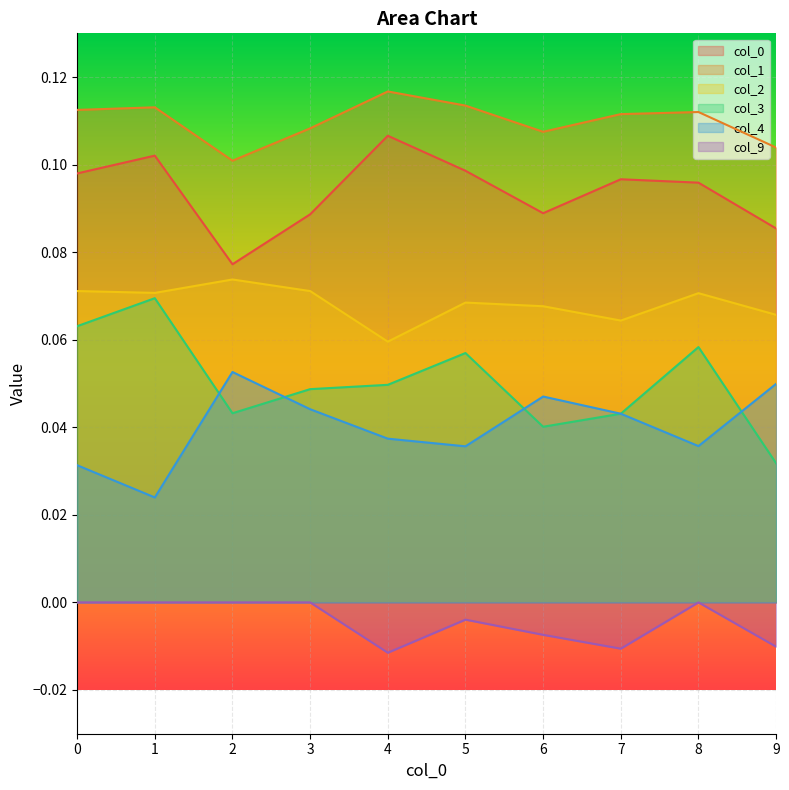

What value does the 0 series have at 6?

0.1